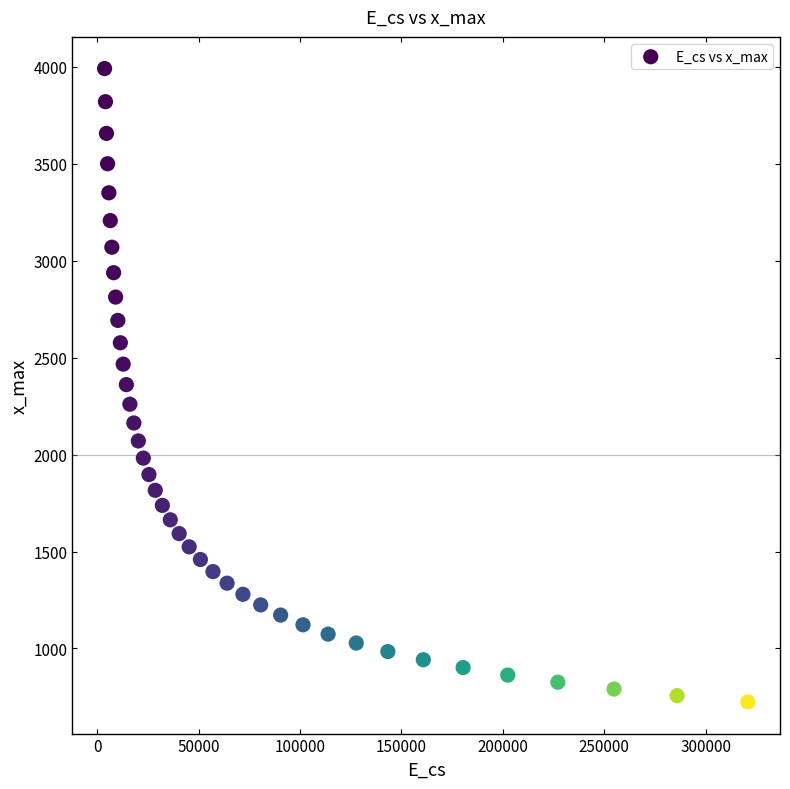

What is the range of Y values (max minus min)?

3265.7